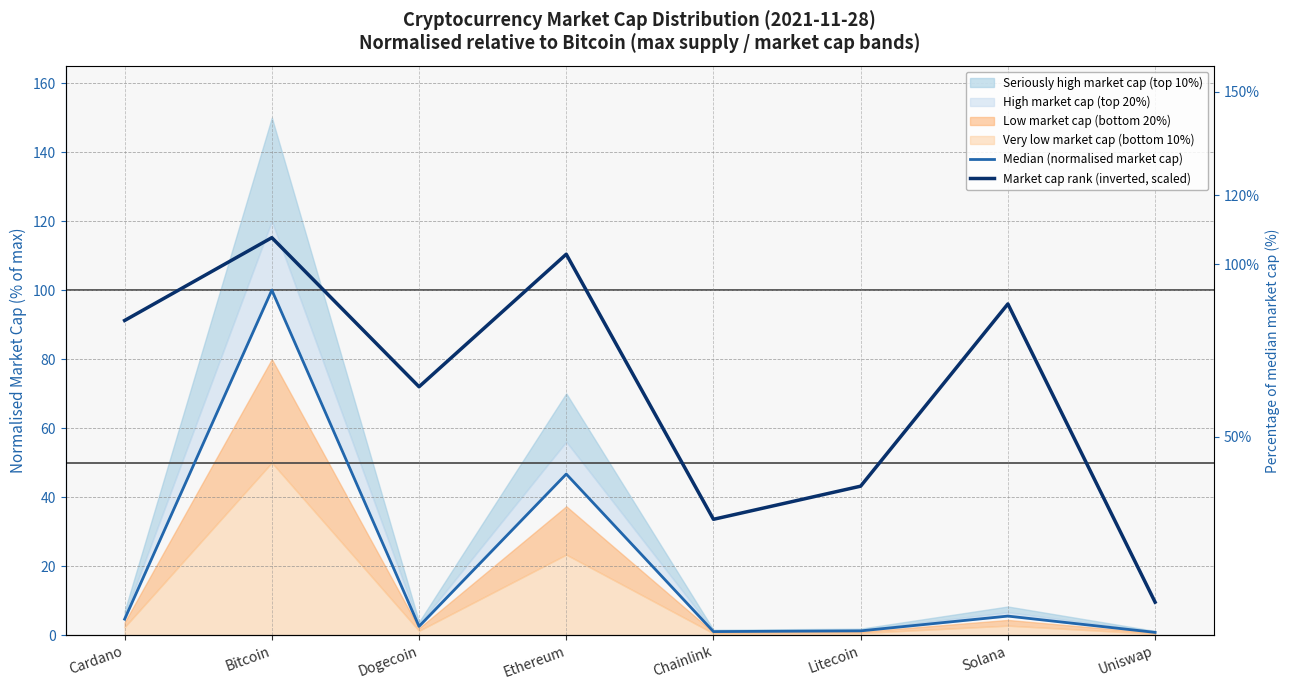

How many data points in Market cap rank (inverted, scaled) are above 91?

4